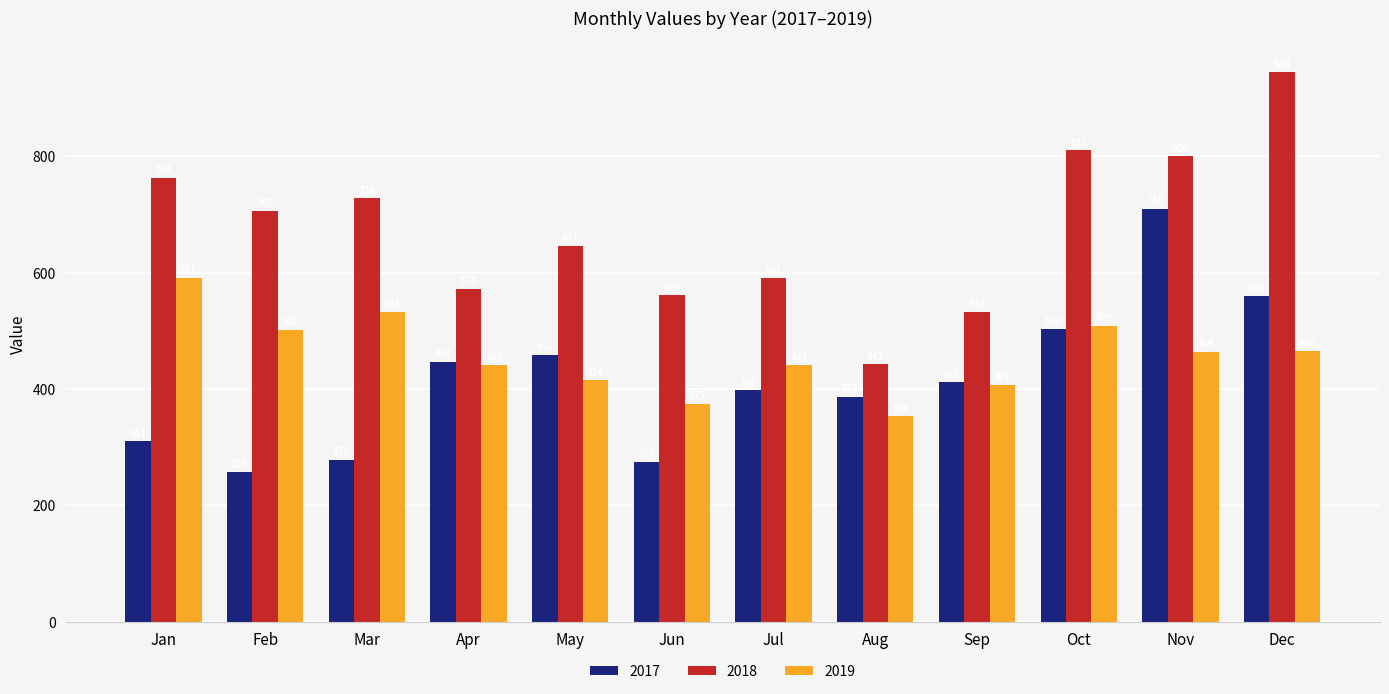

Rank the series by their average value, from highest to lowest.

2018, 2019, 2017